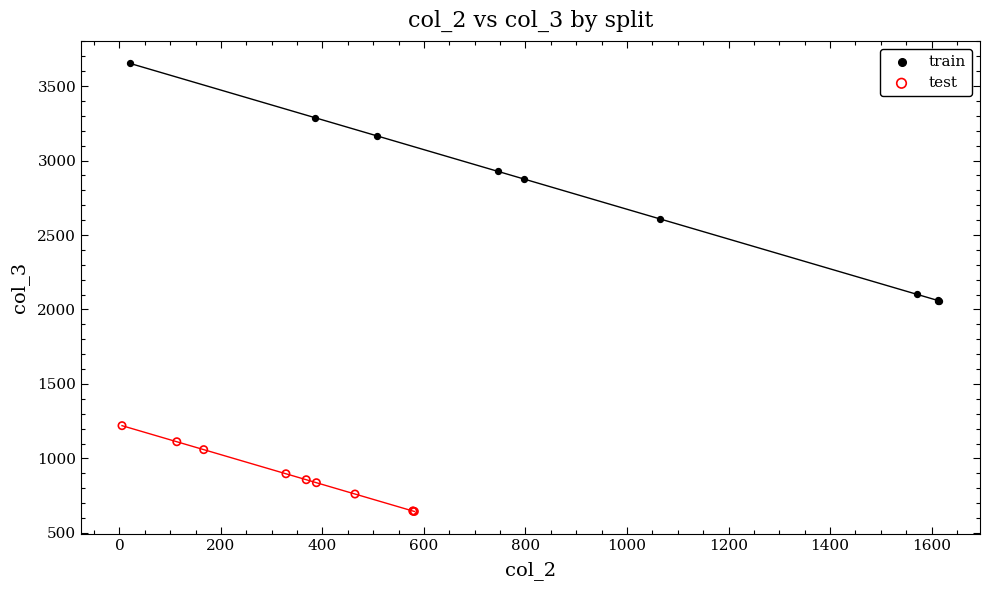

What are all the series names shown in the legend?

train, test